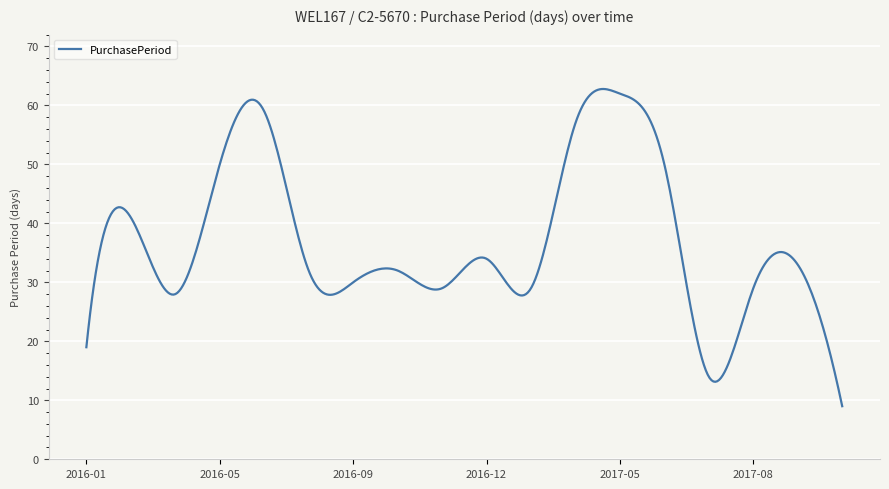

What is the difference between the maximum and minimum values?

53.8